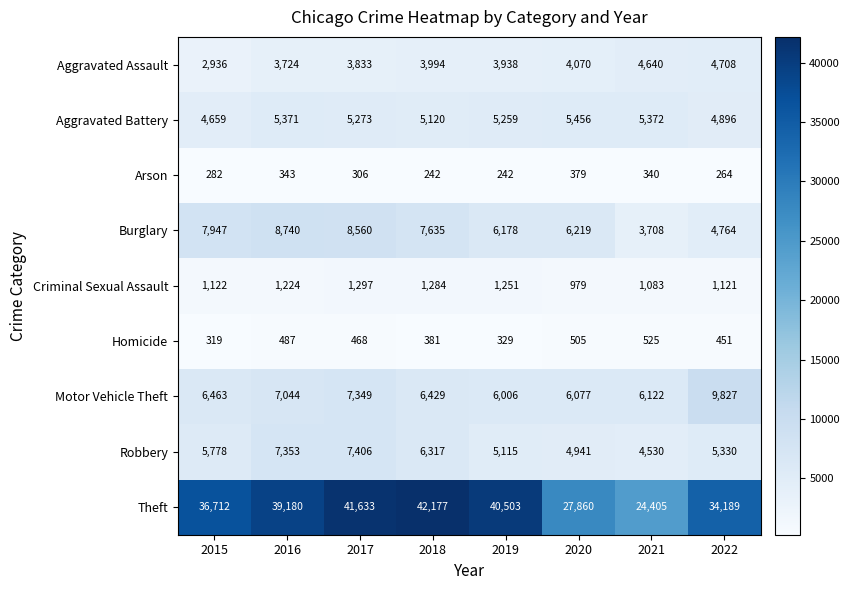

True or false: Robbery has a value of 5115 at 2019.

True